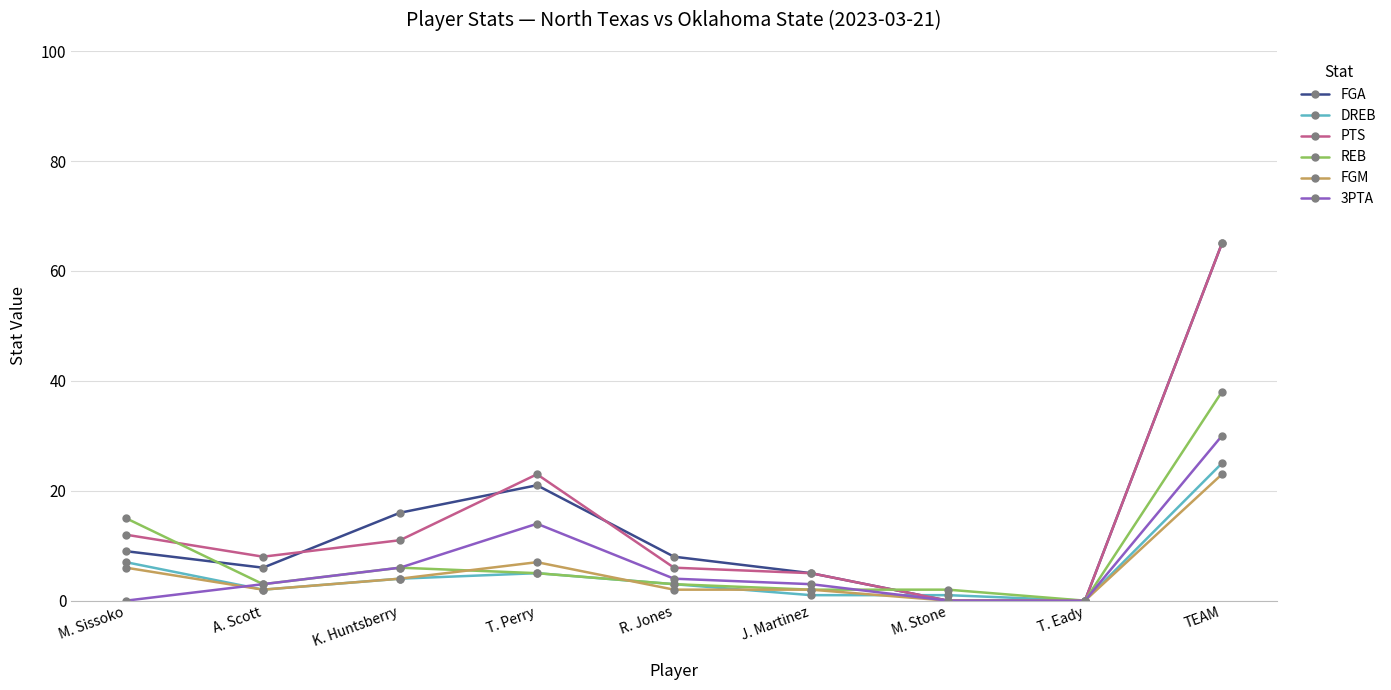

Does the chart display data point markers on the line(s)?

Yes